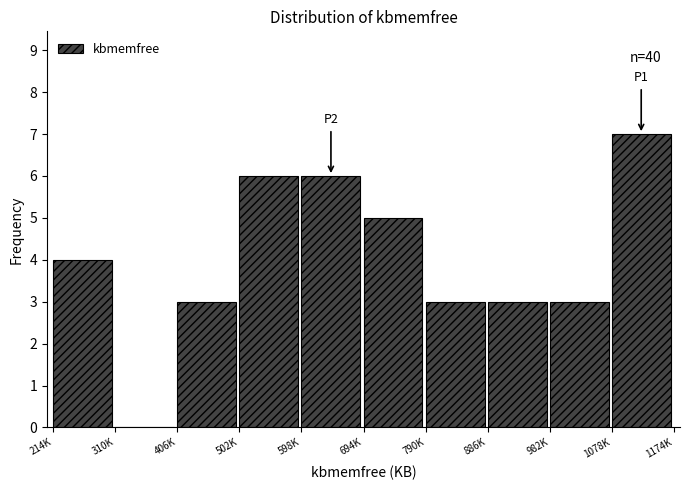

Reading right to left, transcribe all the data shown in this chart.

1078K=7	982K=3	886K=3	790K=3	694K=5	598K=6	502K=6	406K=3	310K=0	214K=4